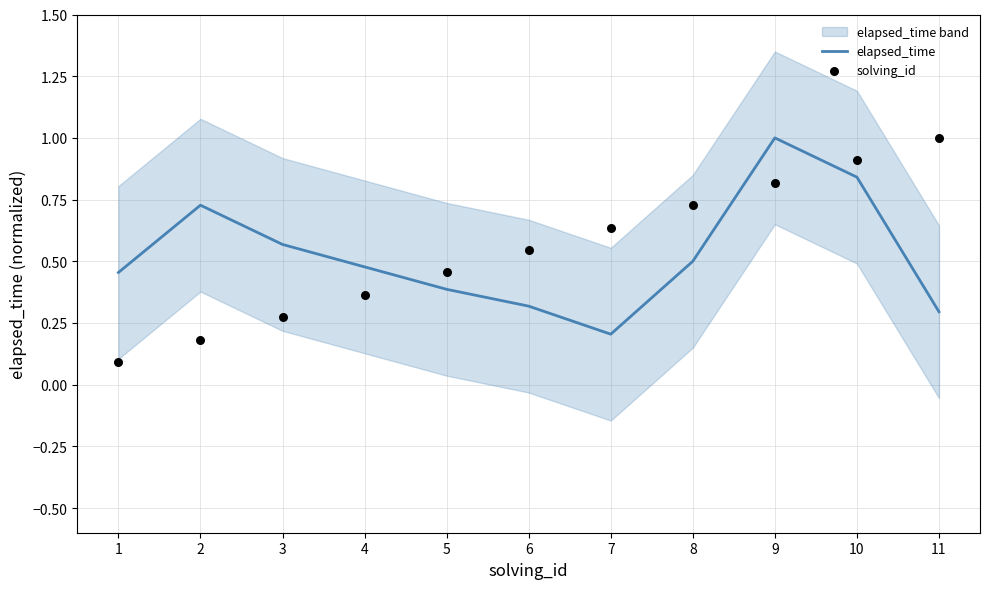

What is the total value across all series at 7?

0.8